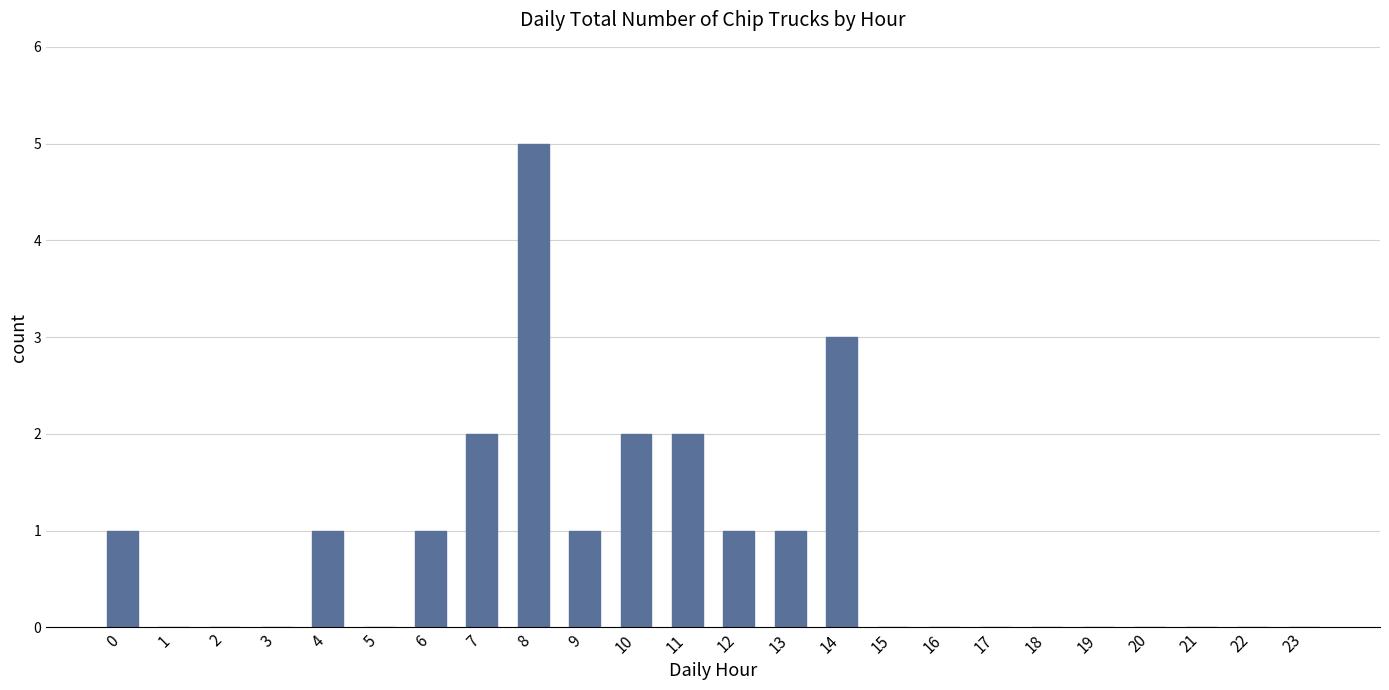

Reading left to right, list all the values displayed in this chart.

0=1	1=0	2=0	3=0	4=1	5=0	6=1	7=2	8=5	9=1	10=2	11=2	12=1	13=1	14=3	15=0	16=0	17=0	18=0	19=0	20=0	21=0	22=0	23=0